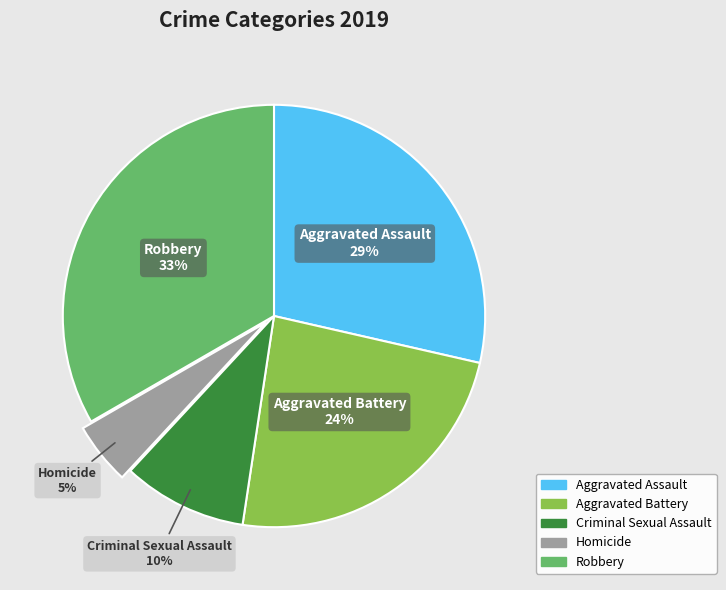

Count the number of slices in the pie.

5